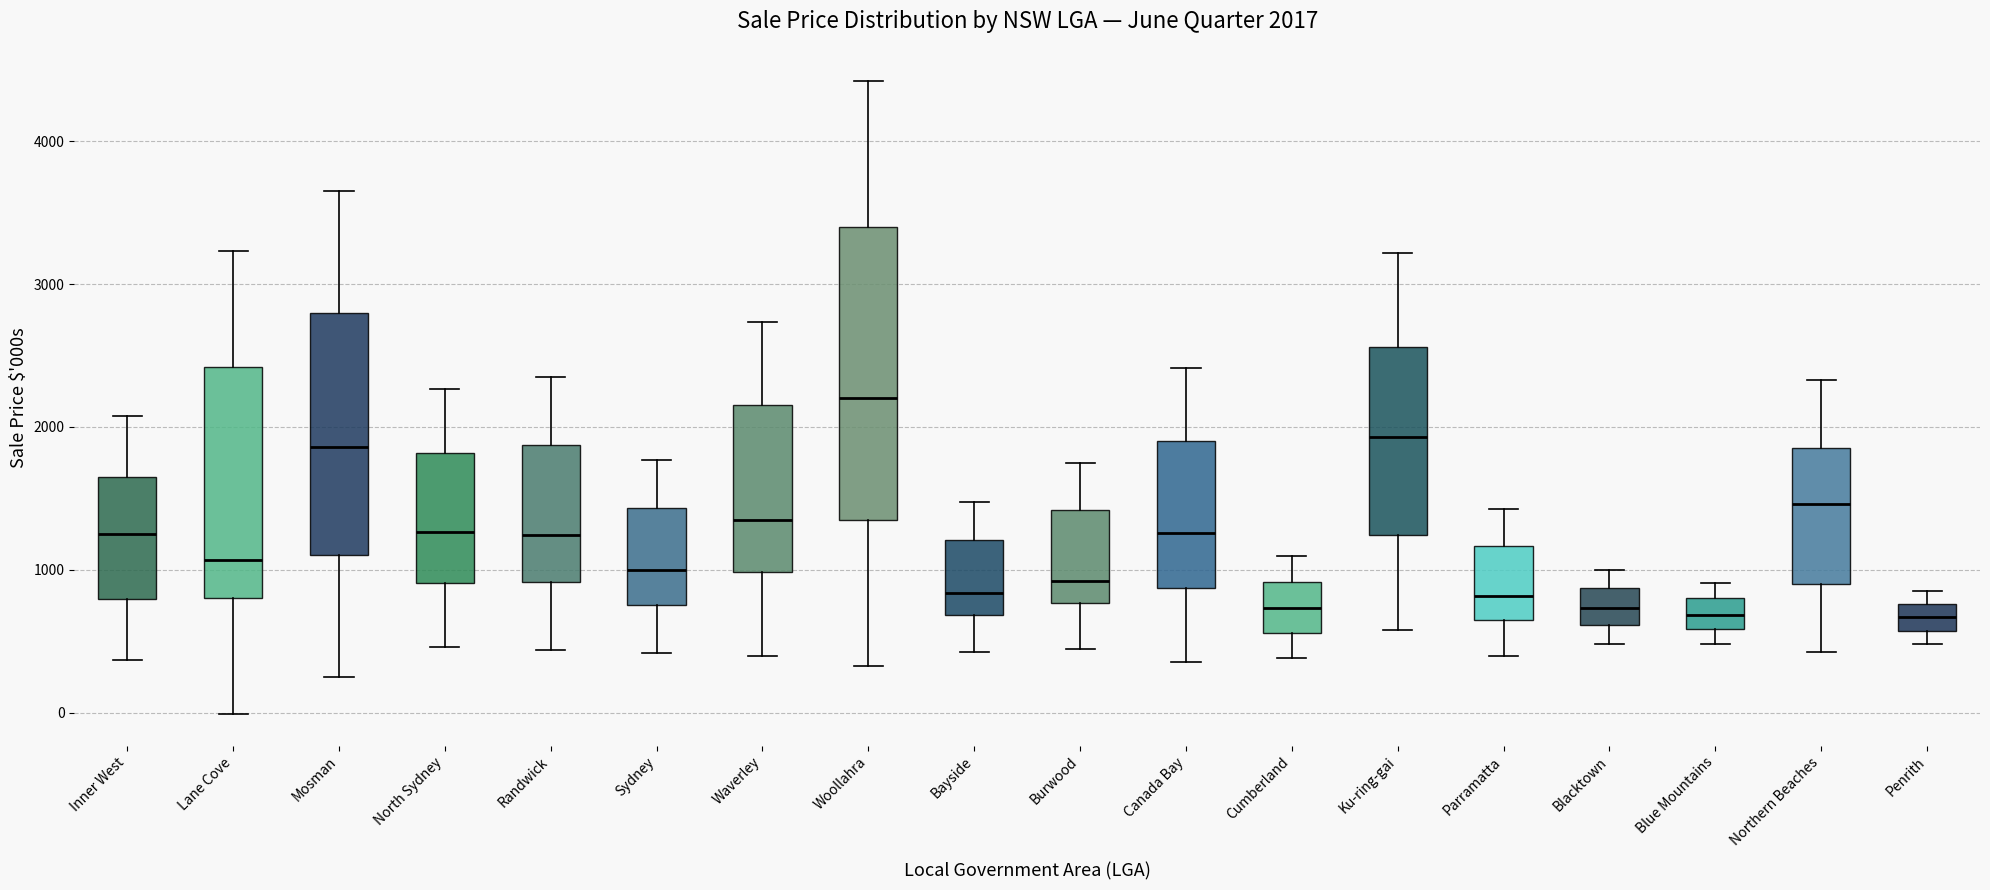

Comparing the boxes themselves (not the whiskers), which one is the tallest?

Woollahra